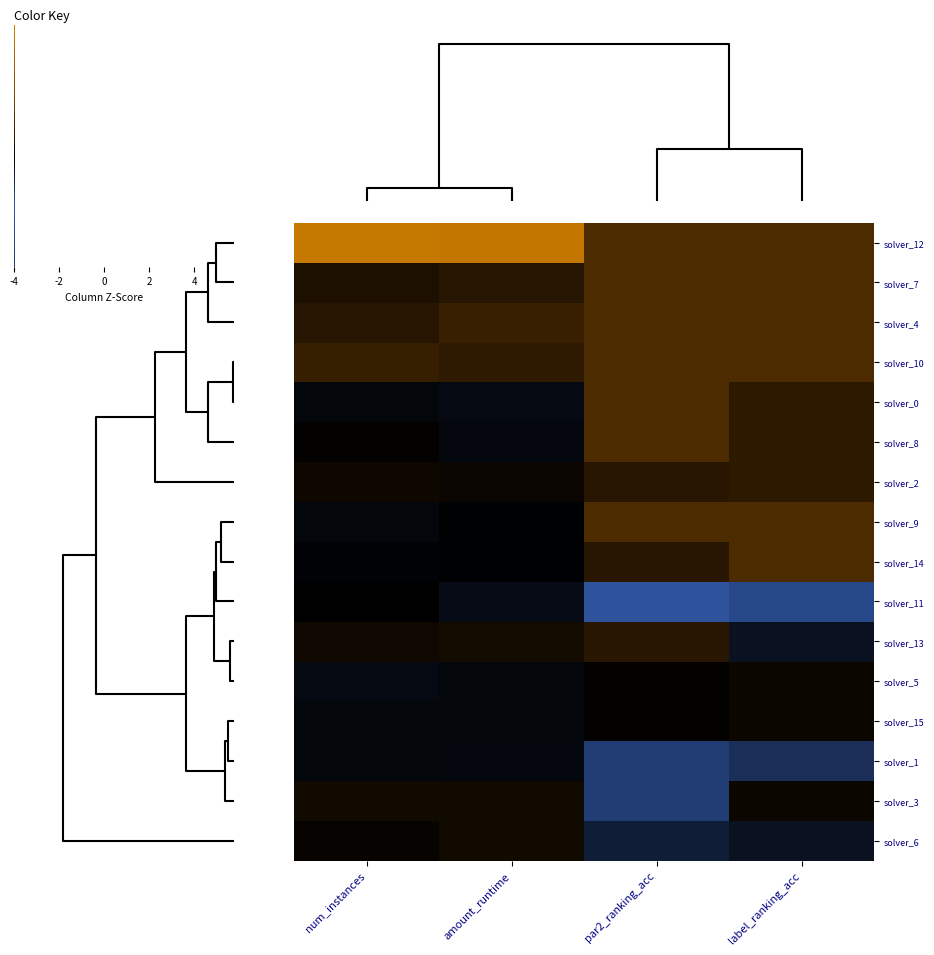

Which category has the lowest value across all series?

label_ranking_acc